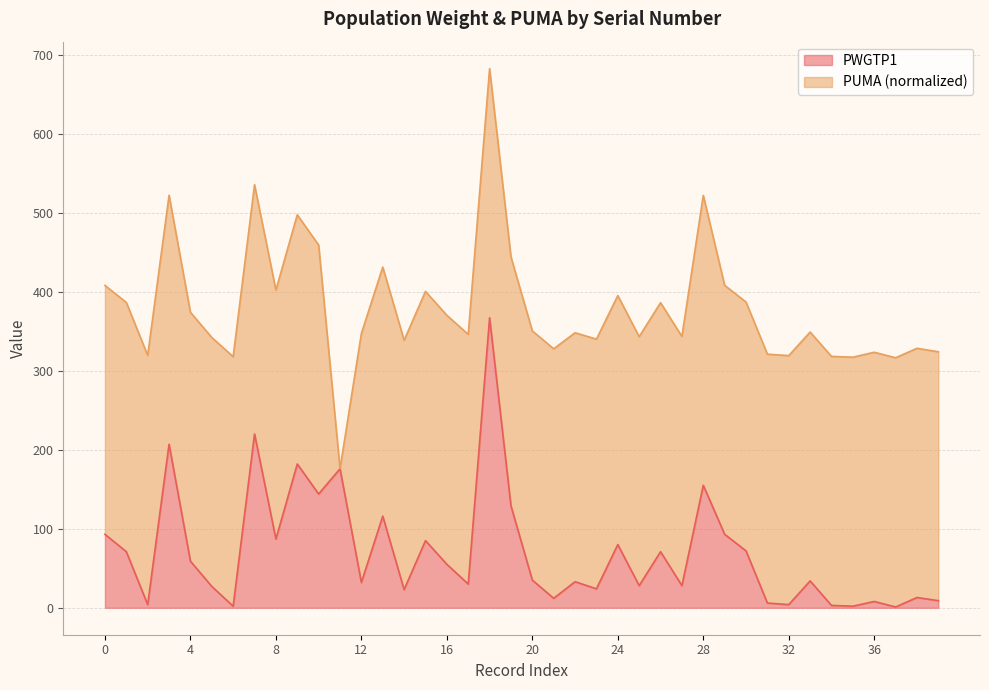

What is the value of the 40th point from the left?

9